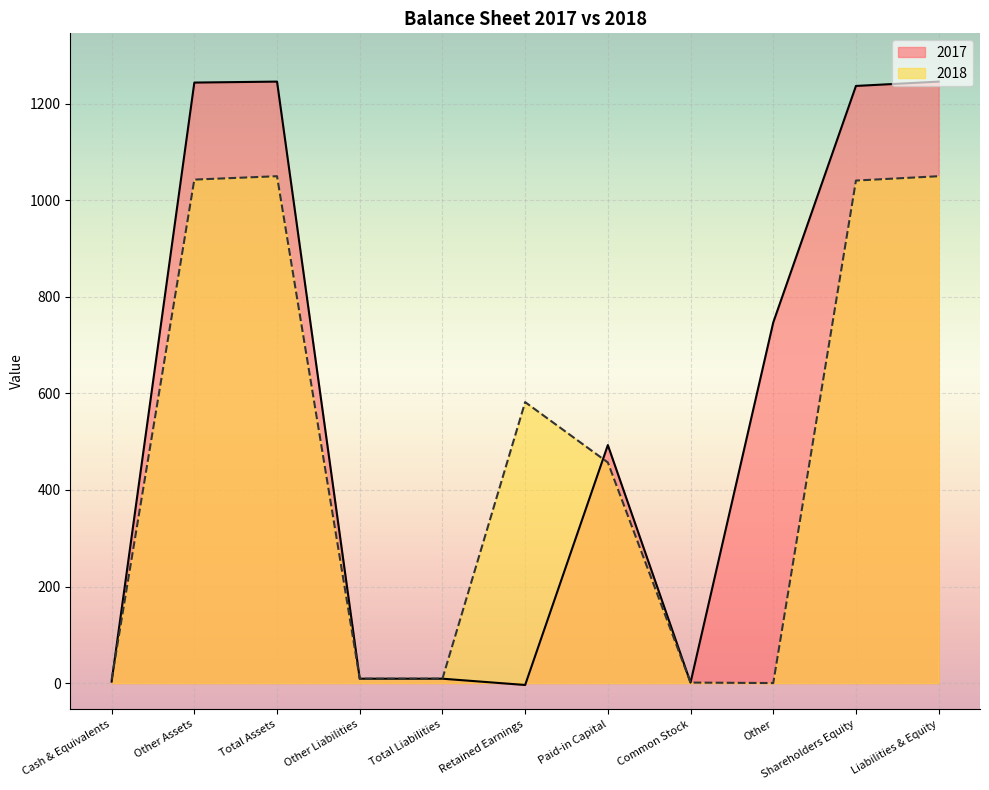

How many intersections are there between 2017 and 2018?

2